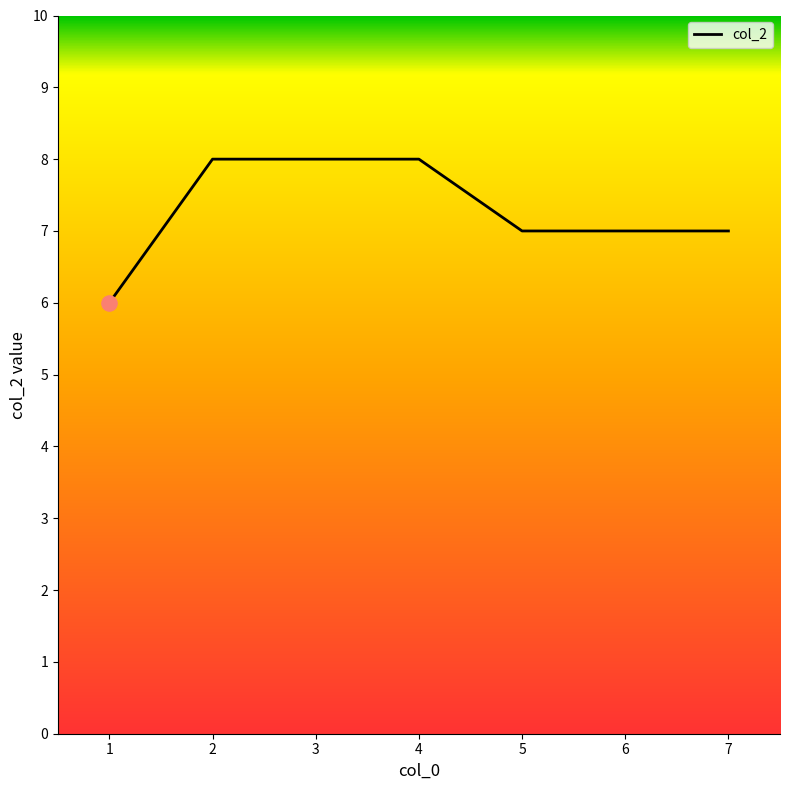

Approximately how many times larger is the value at 1 compared to 6?

0.9